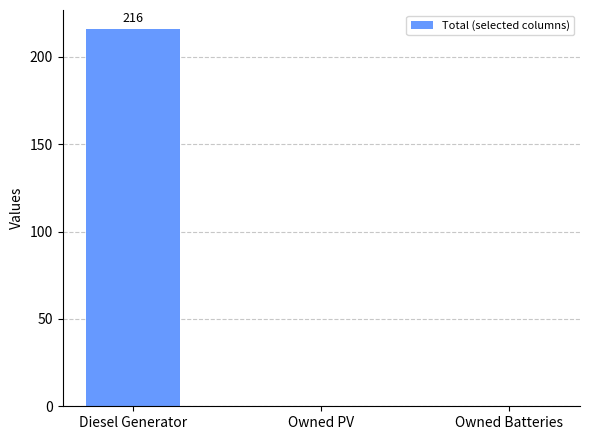

What is the approximate value at Diesel Generator?

216.0